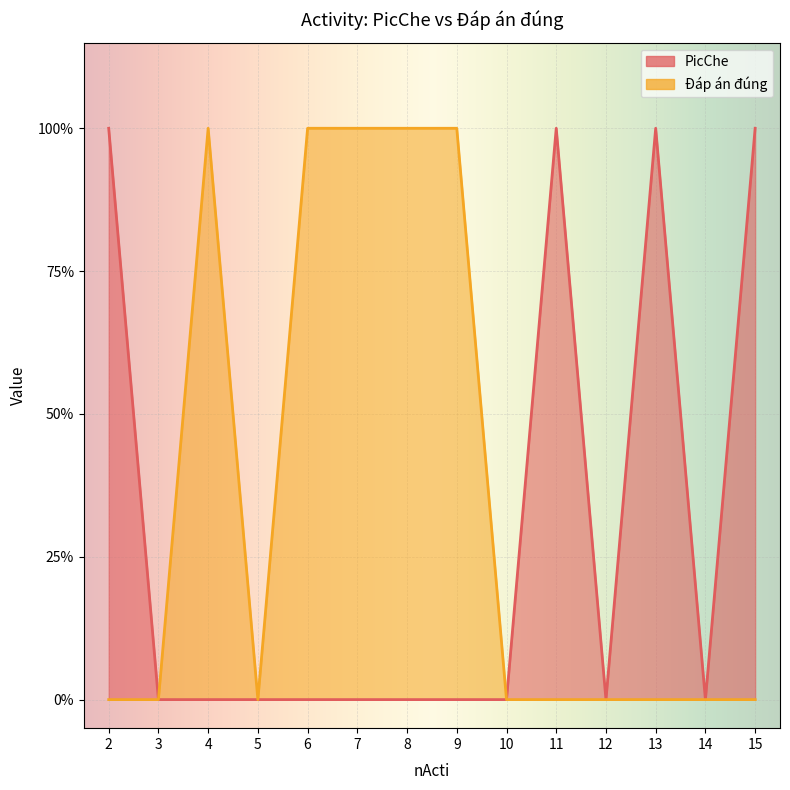

Which series has the largest range (max minus min)?

PicChe